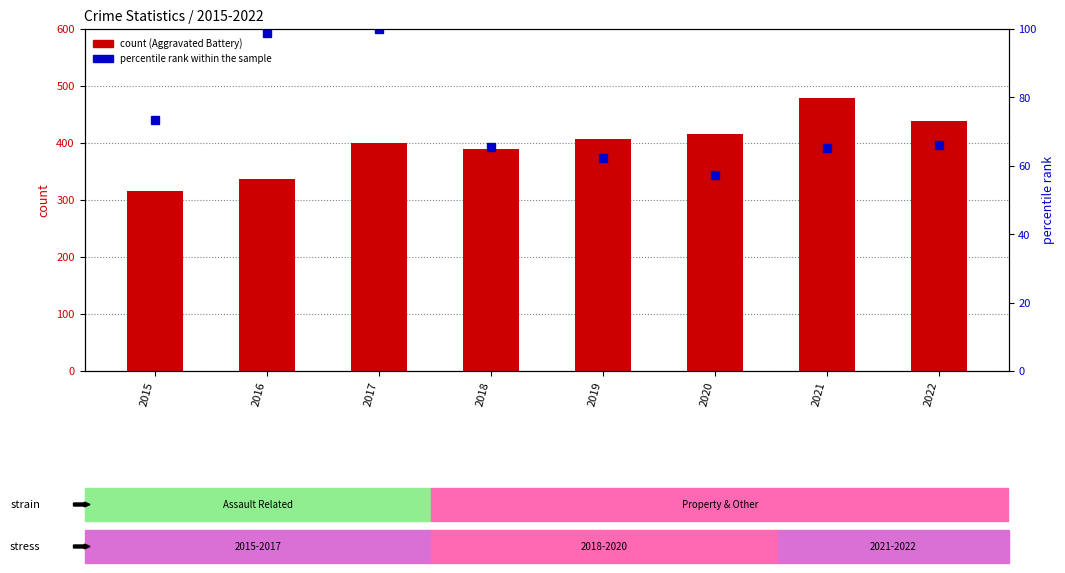

At how many categories does at least one series exceed 294?

8